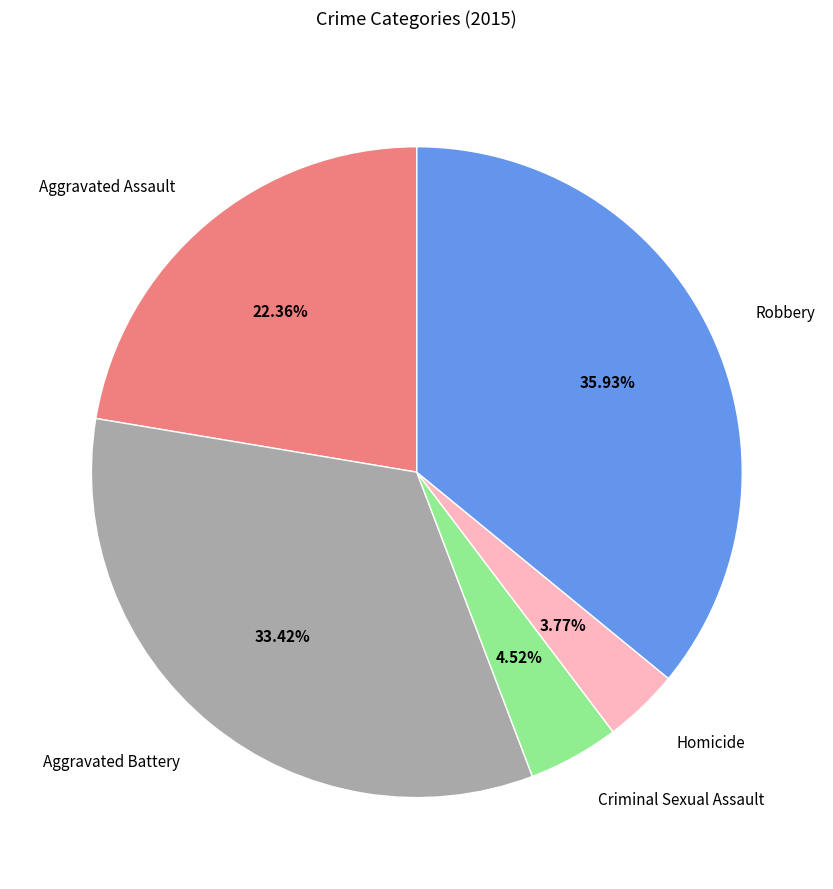

Is the sum of Aggravated Assault and Criminal Sexual Assault greater than half?

No